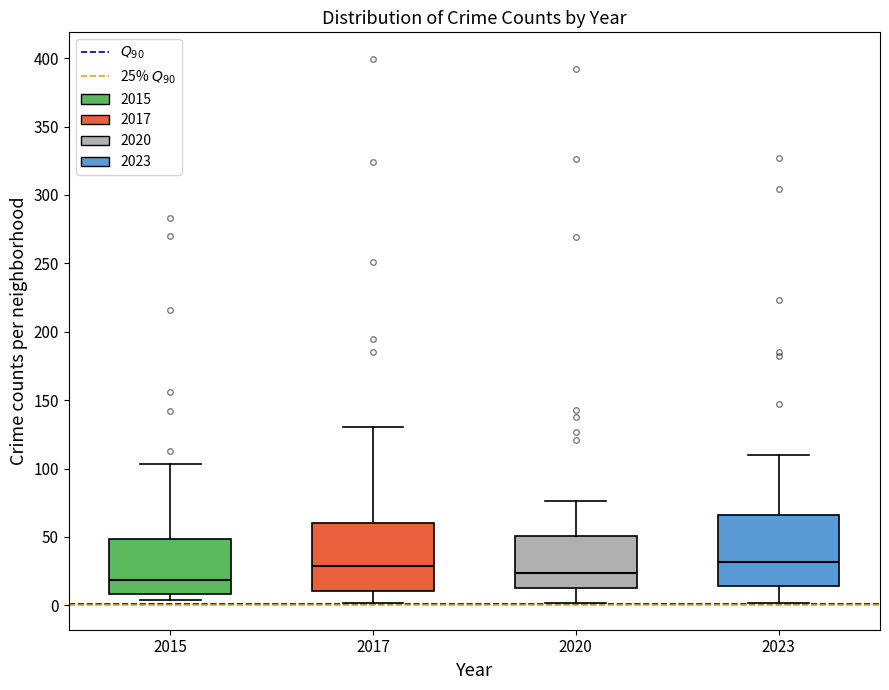

Reading left to right, transcribe this box plot: for each box, give where its median line is, the range the box spans, and where its two whiskers end, as read against the y-axis. The values are not printed on the chart, so give them approximately, as read against the axis.

2015: median 20, box 10 to 50, whiskers 5 to 105
2017: median 30, box 10 to 60, whiskers 0 to 130
2020: median 25, box 15 to 50, whiskers 0 to 75
2023: median 30, box 15 to 65, whiskers 0 to 110